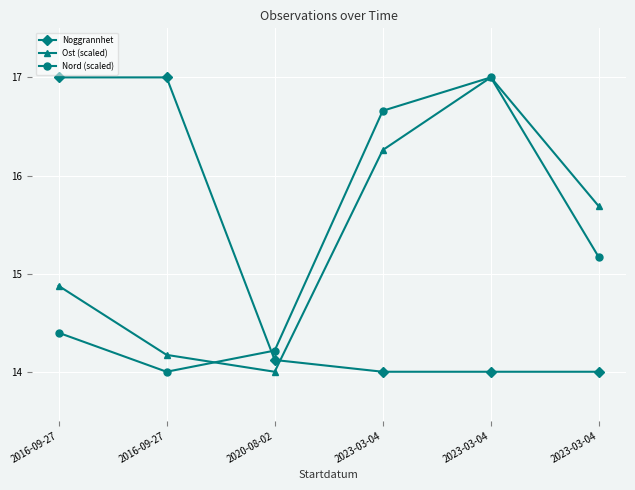

Between which two adjacent categories do Nord (scaled) and Ost (scaled) first intersect?

2016-09-27 and 2020-08-02